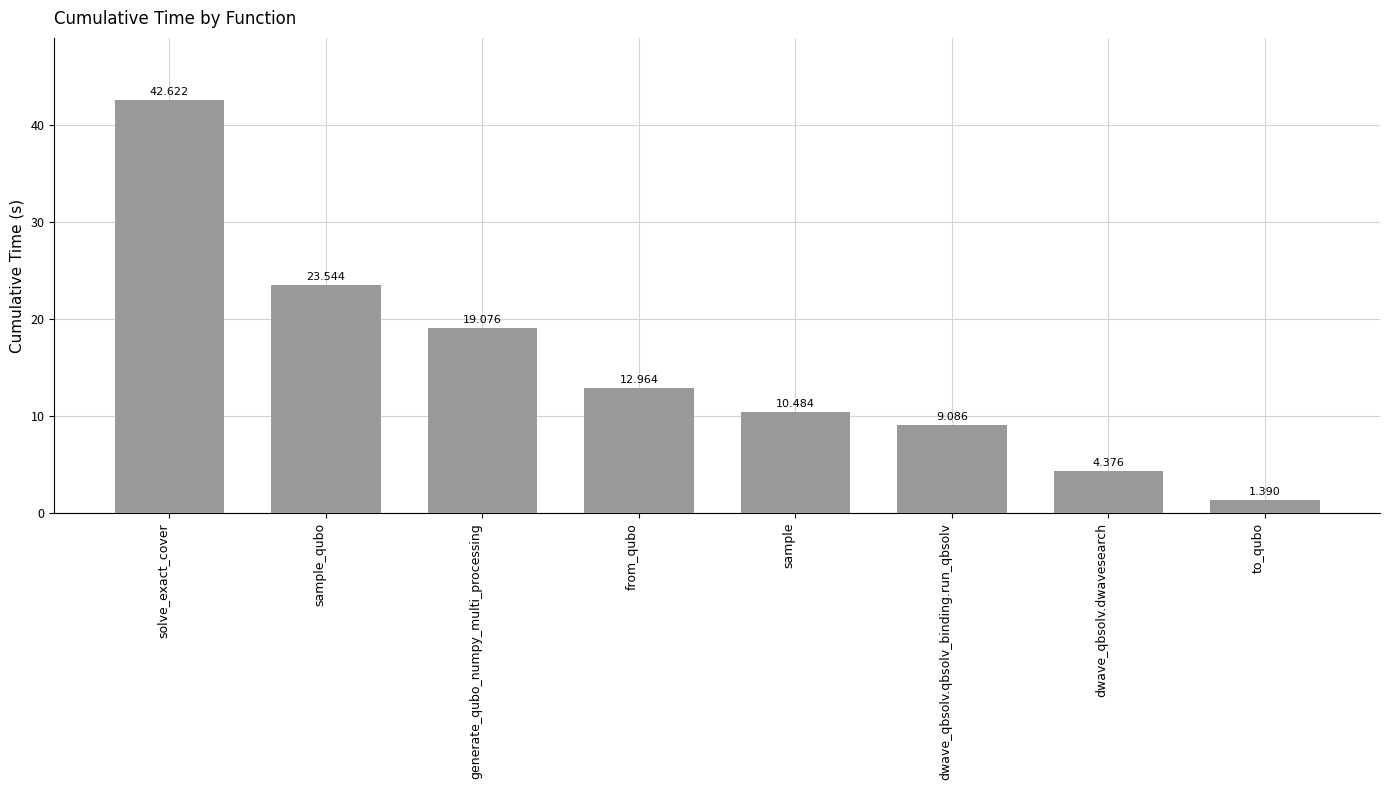

Which category has the highest value across all series?

solve_exact_cover